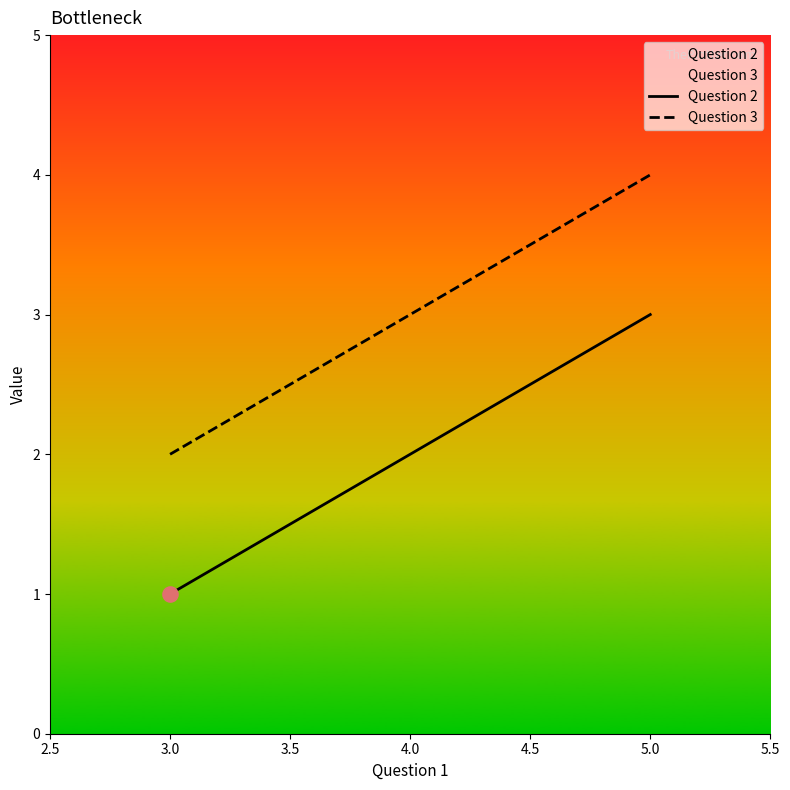

At how many categories does at least one series exceed 3?

1